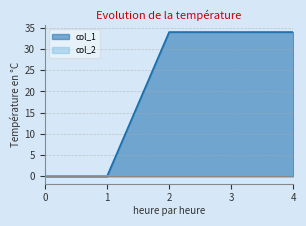

Which series has the widest spread of values?

col_1